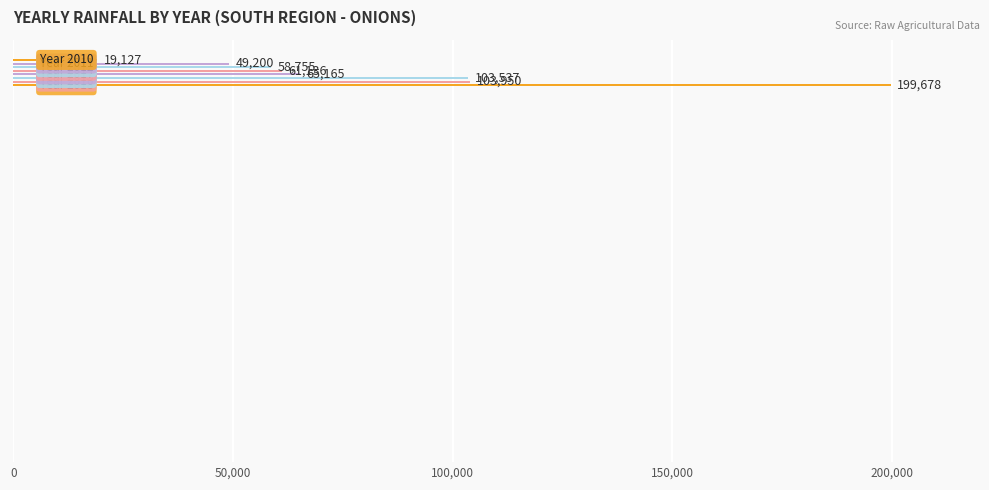

What is the minimum value shown in the chart?

19127.6